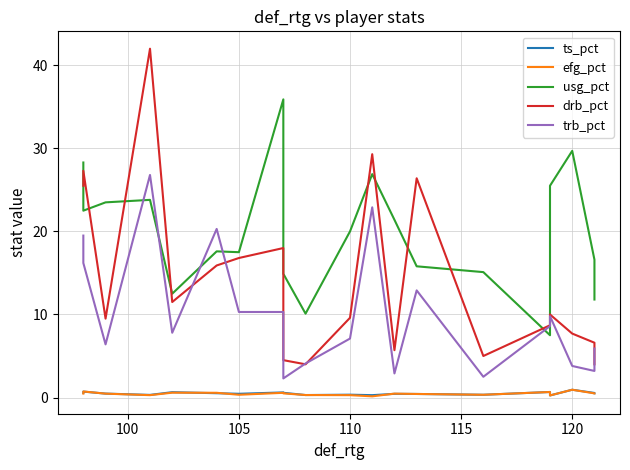

How many lines are shown in the chart?

5